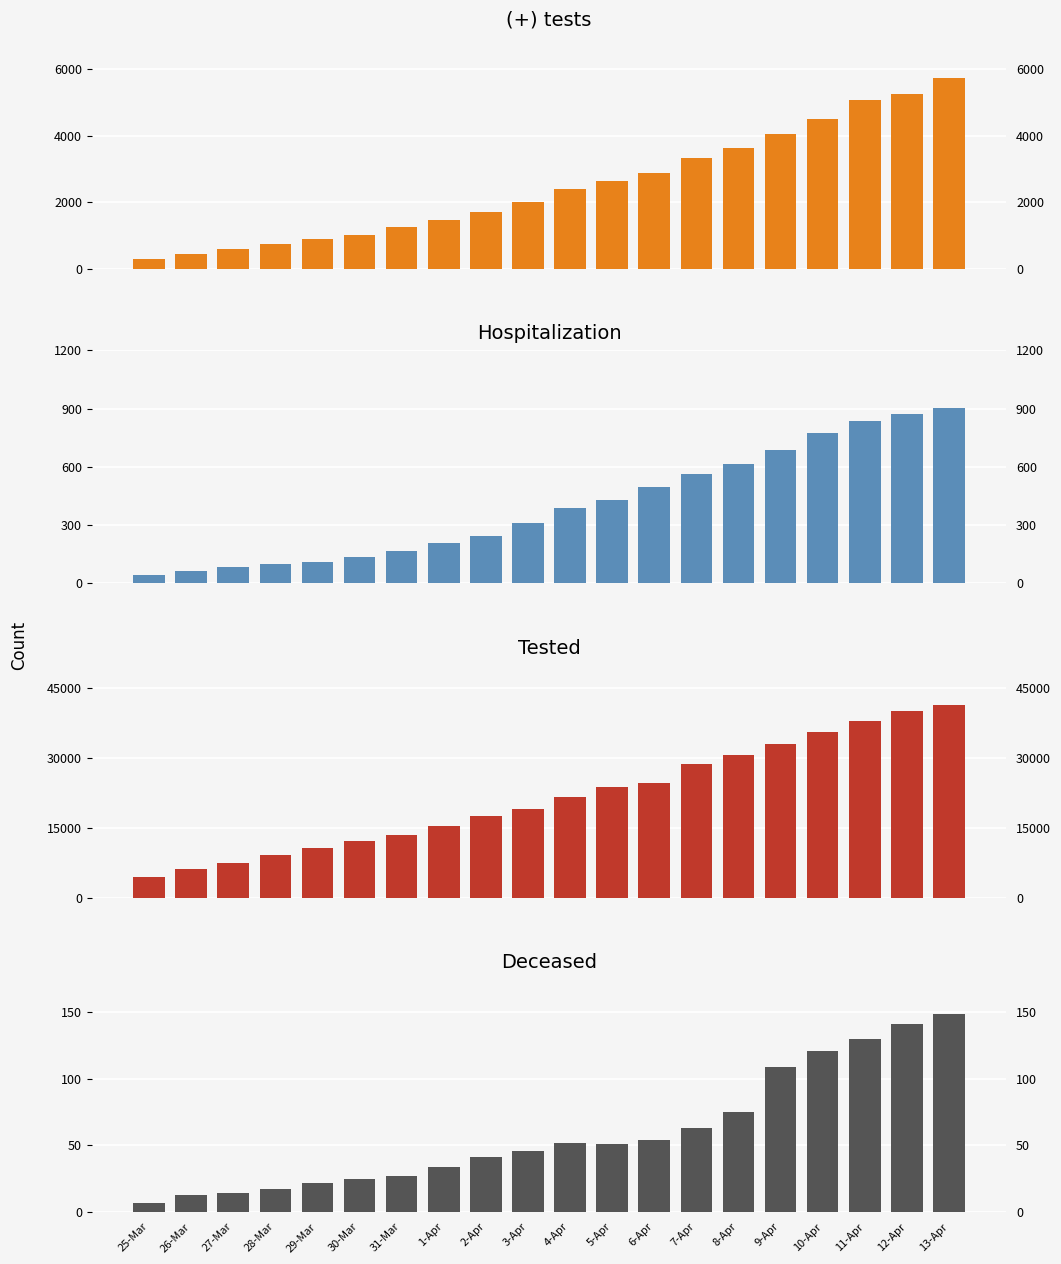

Reading left to right, extract all data points from this chart.

(+) tests: 290	460	604	739	890	1020	1250	1484	1706	2012	2407	2637	2878	3333	3645	4042	4509	5077	5274	5747
hospitalization: 45	65	83	99	112	136	165	208	246	312	390	431	497	563	615	685	772	837	872	903
tested: 4470	6189	7337	9166	10609	12038	13401	15344	17589	19005	21552	23671	24521	28645	30645	33026	35459	37999	39985	41401
deceased: 7	13	14	17	22	25	27	34	41	46	52	51	54	63	75	109	121	130	141	149